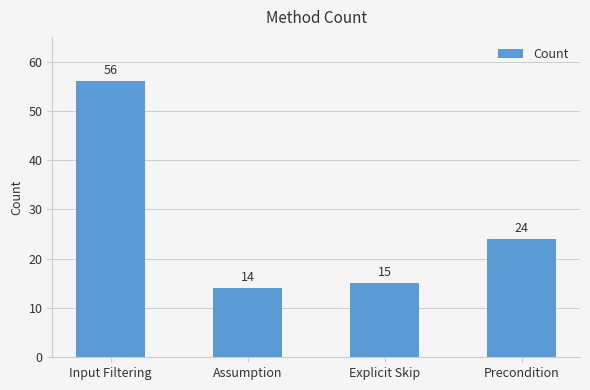

Reading left to right, transcribe all the data shown in this chart.

Input Filtering=56	Assumption=14	Explicit Skip=15	Precondition=24